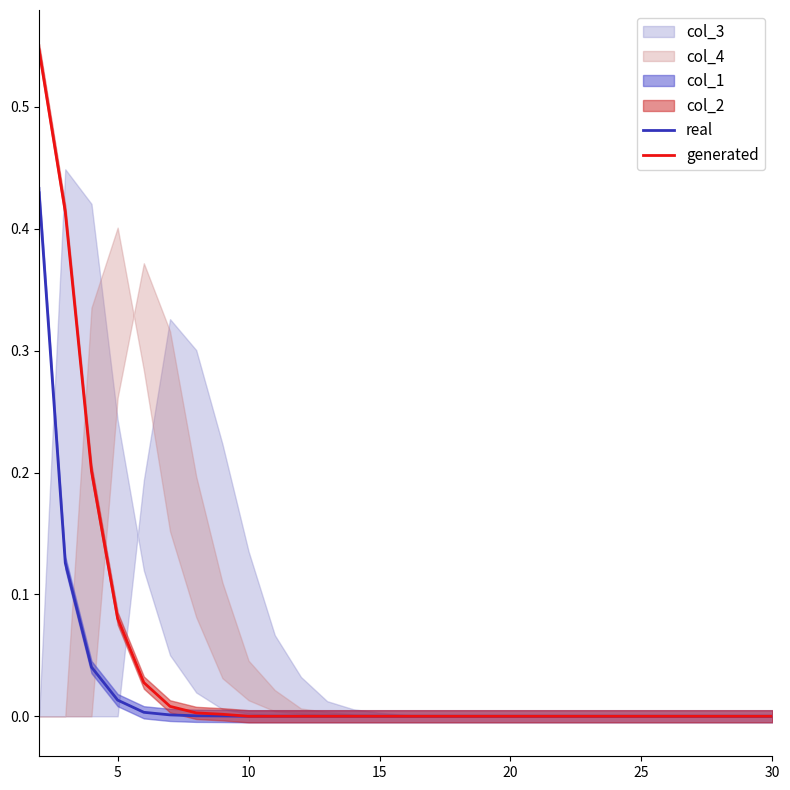

Which series has the largest range (max minus min)?

generated